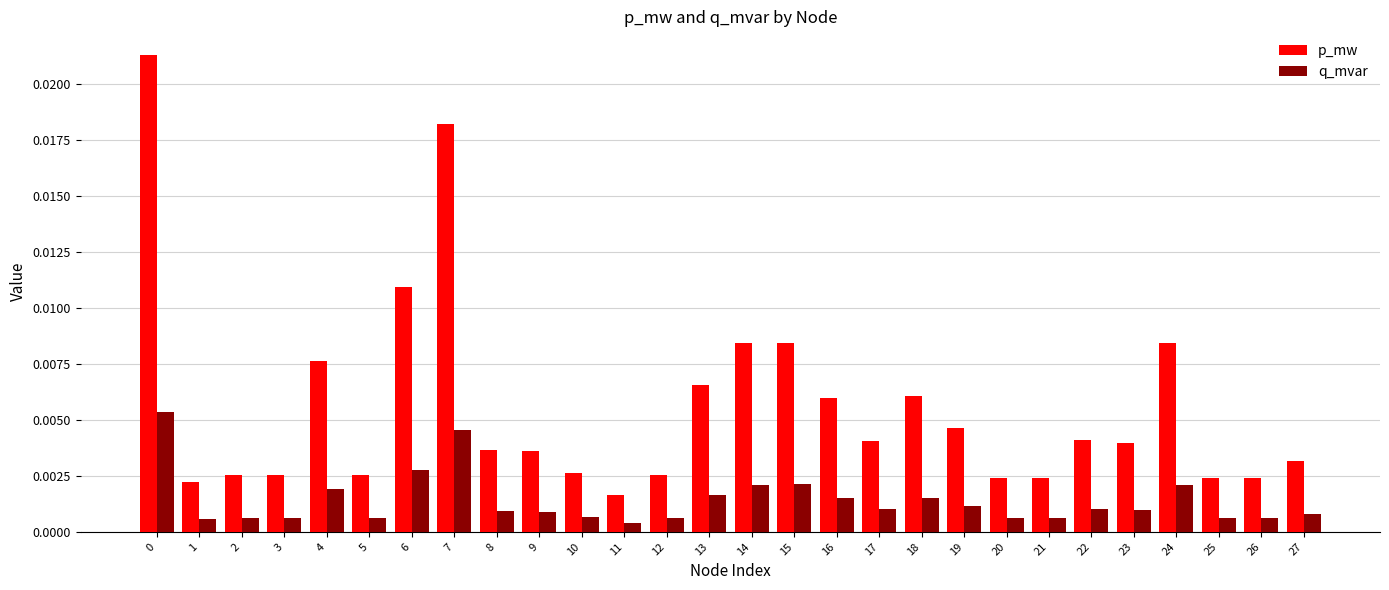

List the series in order of their overall mean, lowest first.

q_mvar, p_mw